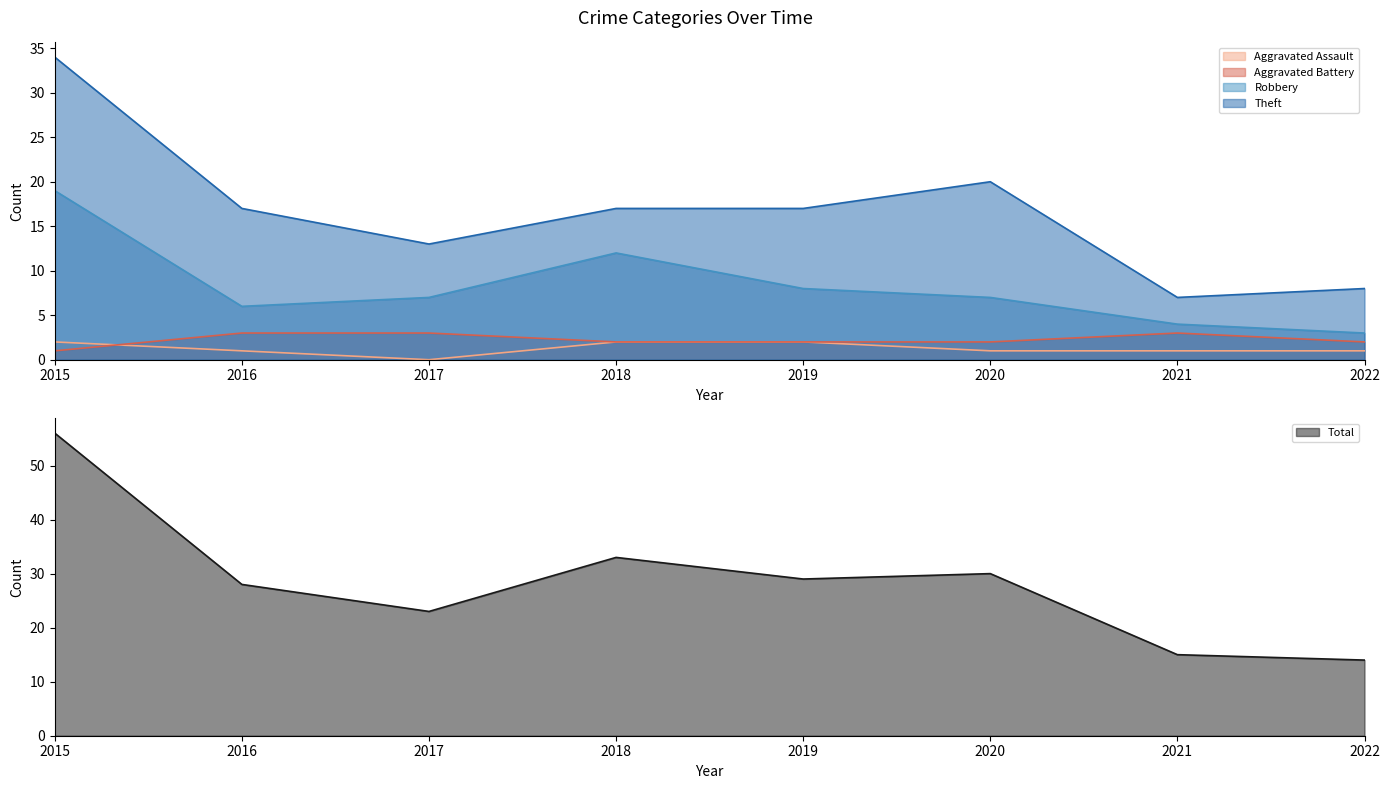

What value does the Robbery series have at 2022, to the nearest 5?

5